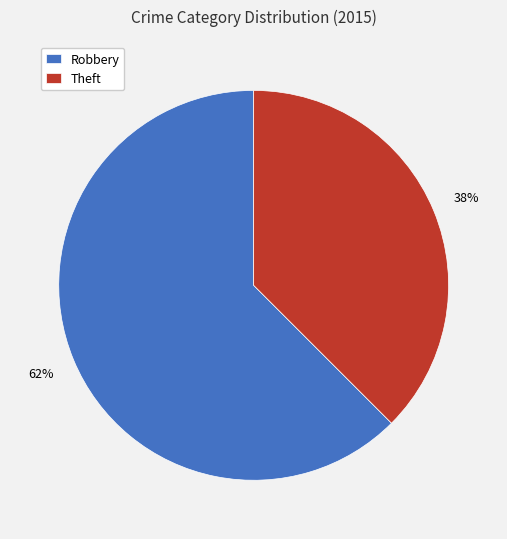

What percentage is the Robbery slice, to the nearest percent?

62%